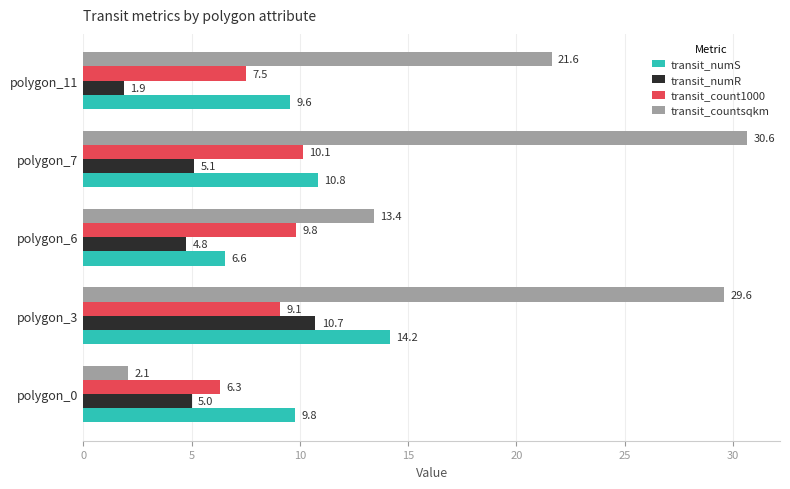

True or false: transit_count1000 has a value of 15.4 at polygon_3.

False